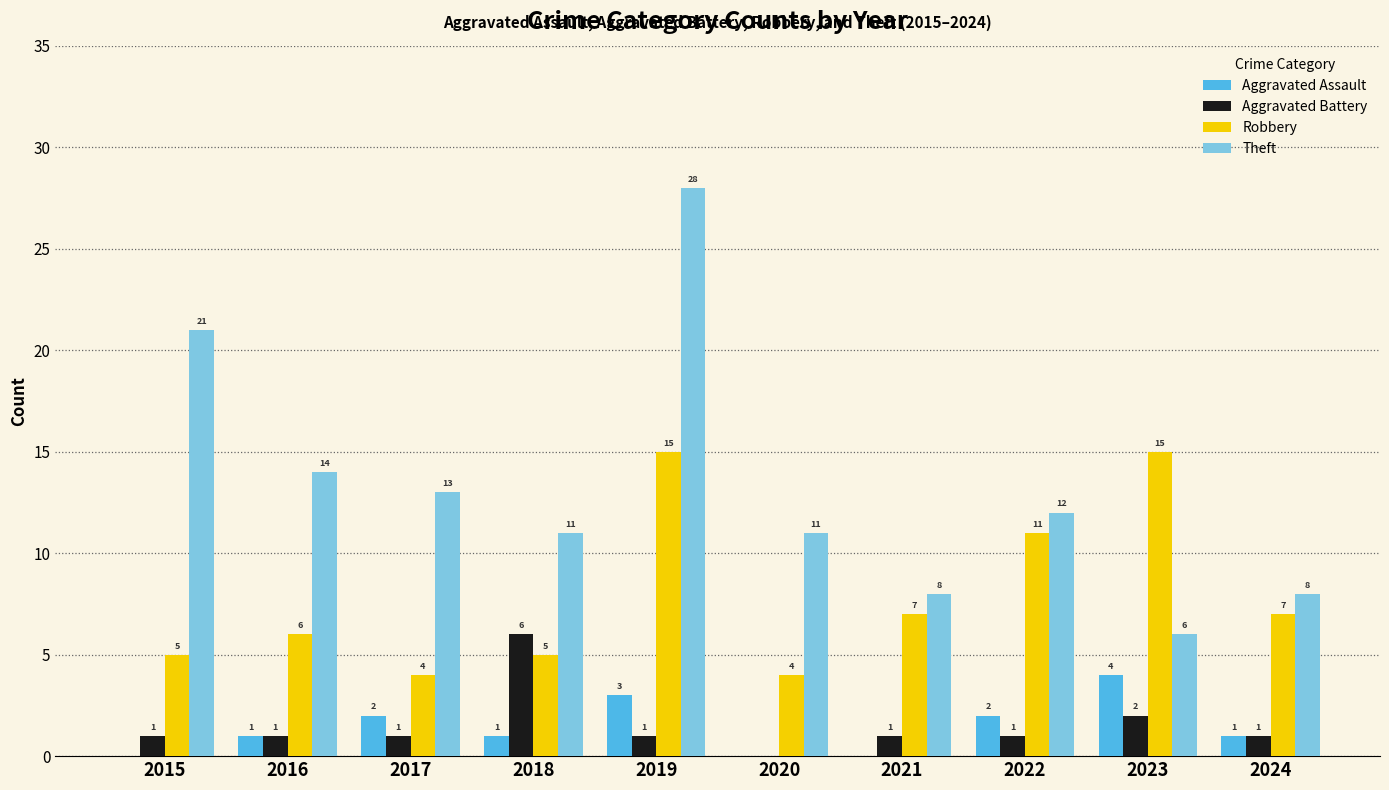

At which label does Aggravated Assault reach its peak?

2023